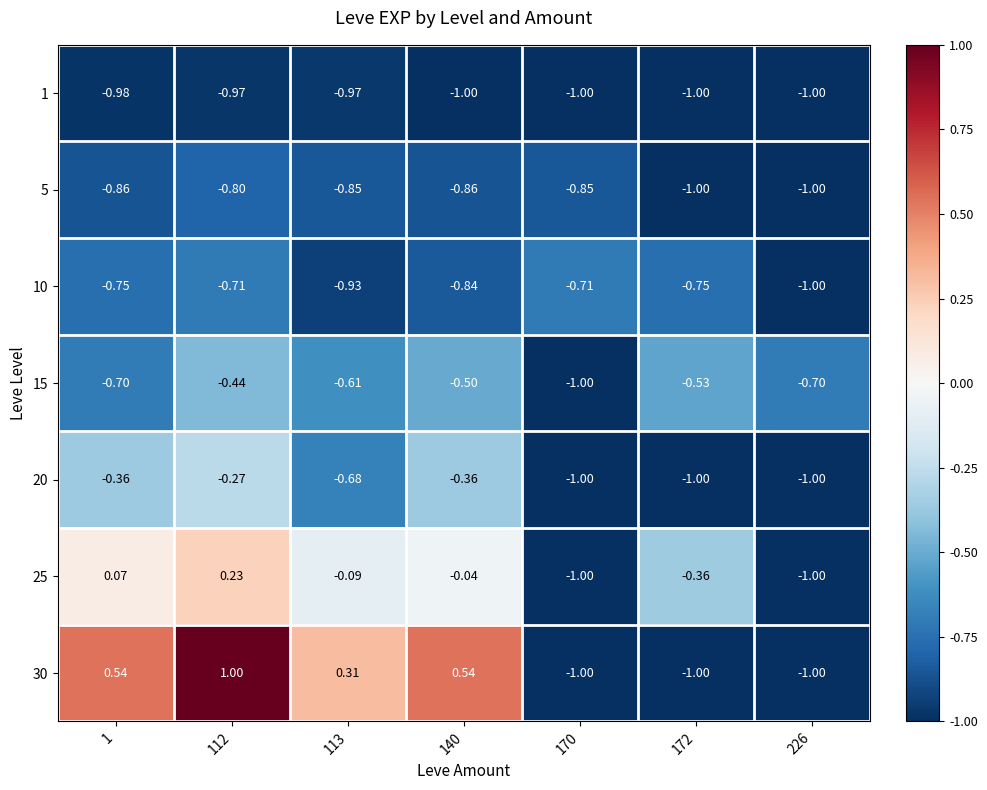

How many data points does each series have?

7